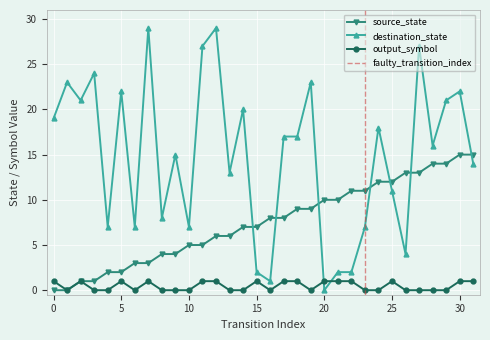

Between 11 and 30, which series saw the biggest shift?

source_state